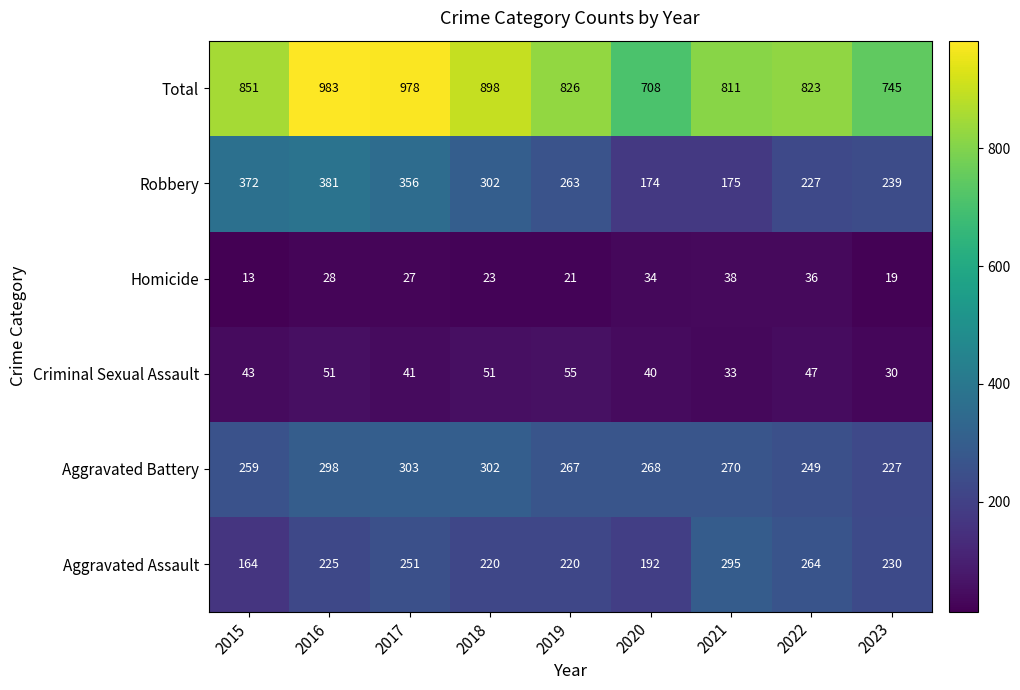

Count the number of data series in this chart.

6